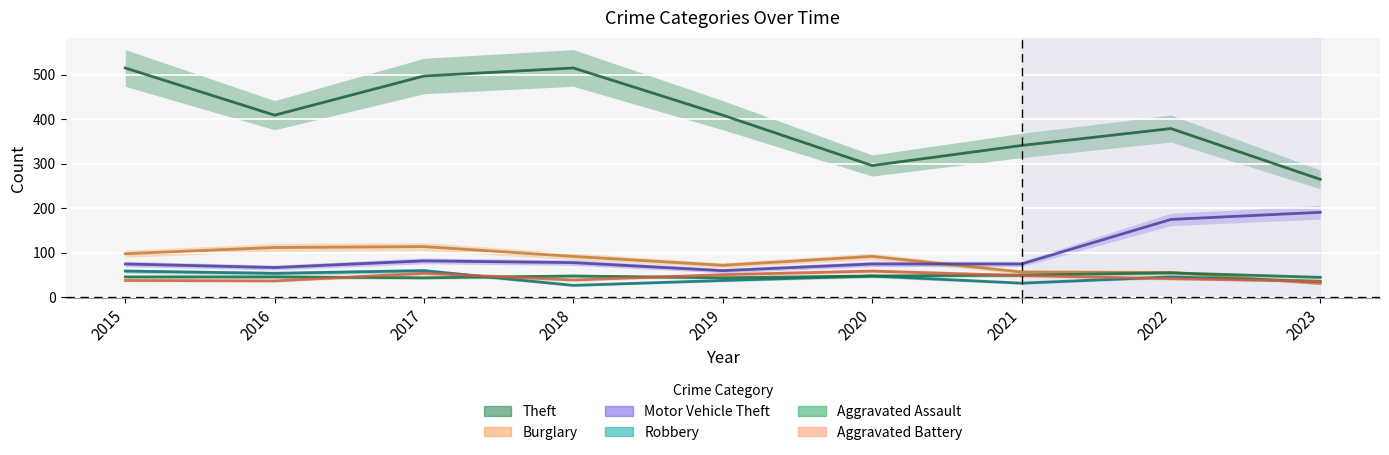

At which label does Motor Vehicle Theft reach its peak?

2023